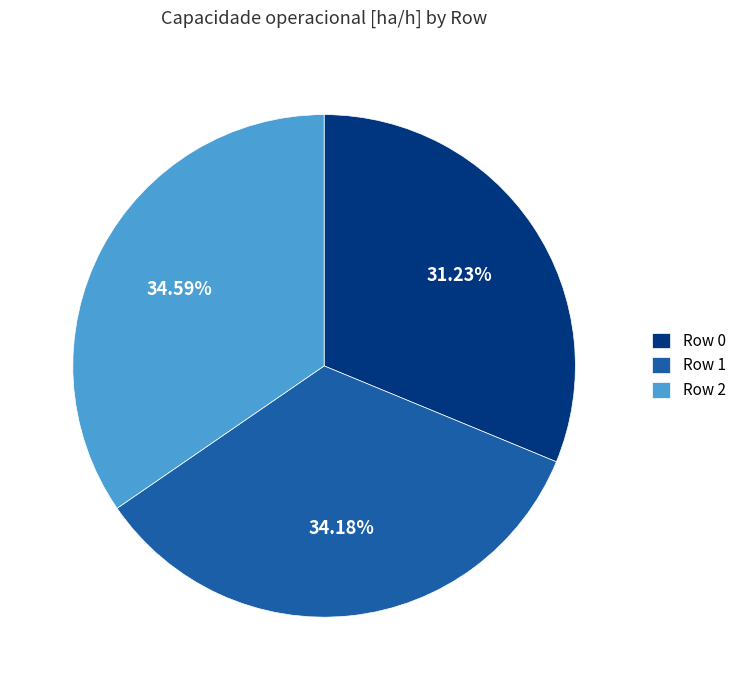

To the nearest percent, what is the difference between the Row 0 and Row 1 slice percentages?

3%